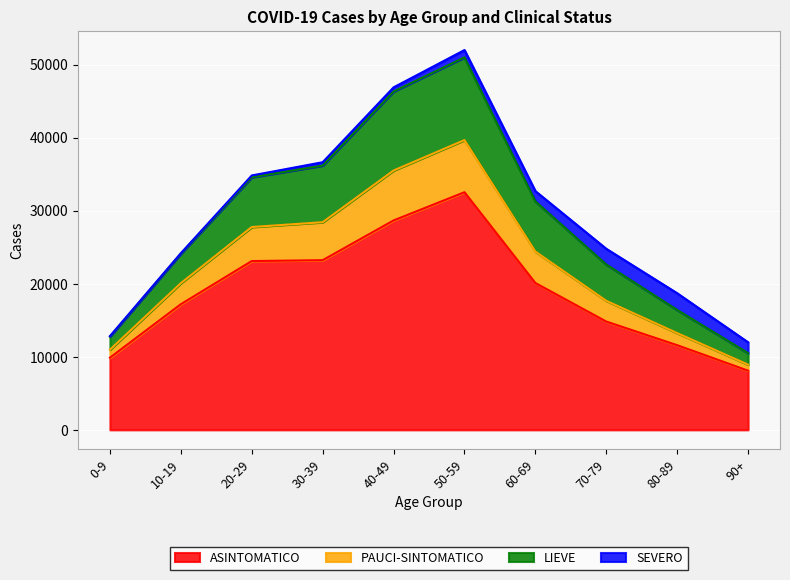

At which category is the sum across all series the highest?

50-59